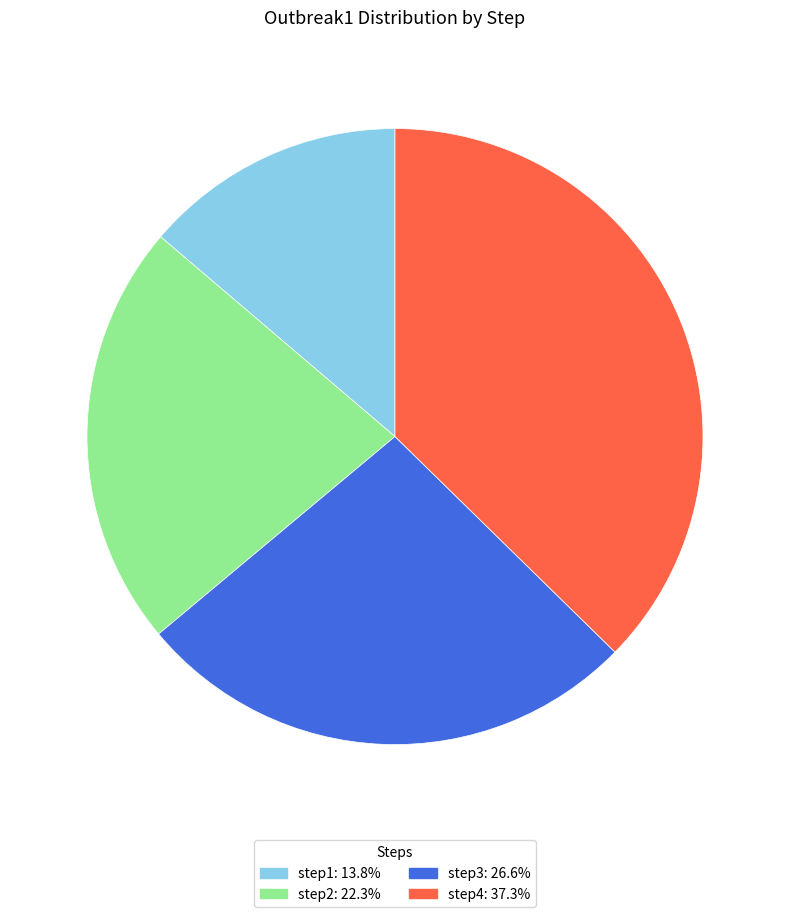

What is the smallest slice in the pie chart?

step1